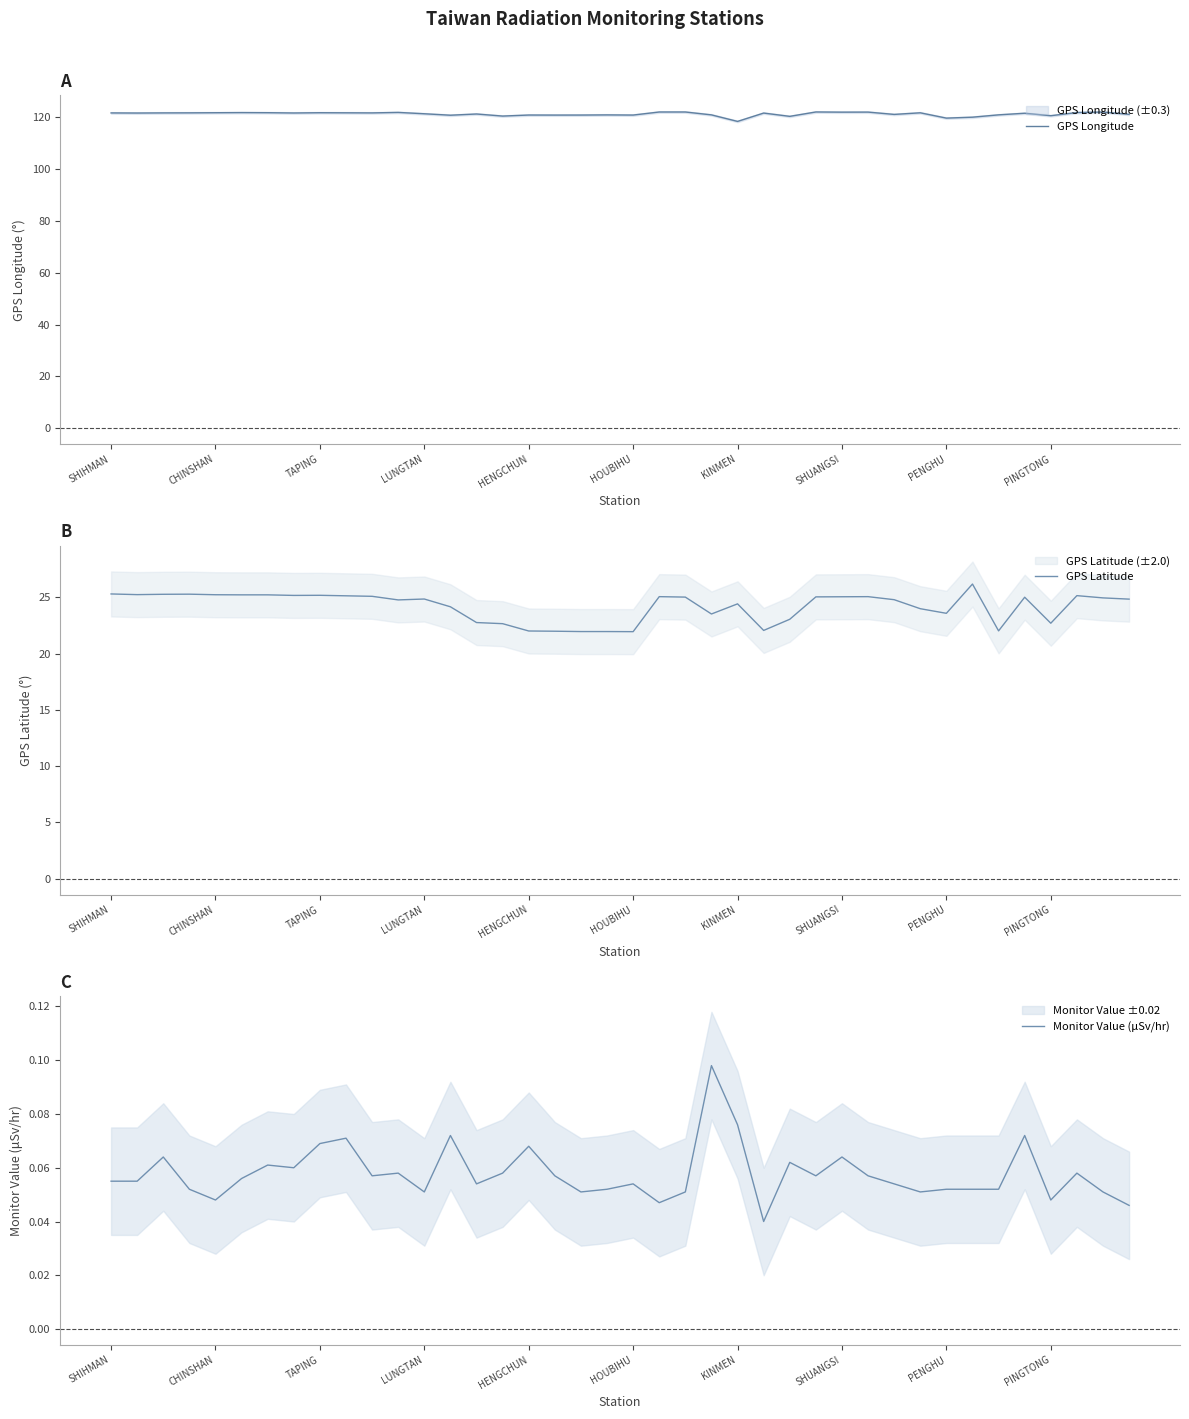

Does the chart have visible grid lines?

No